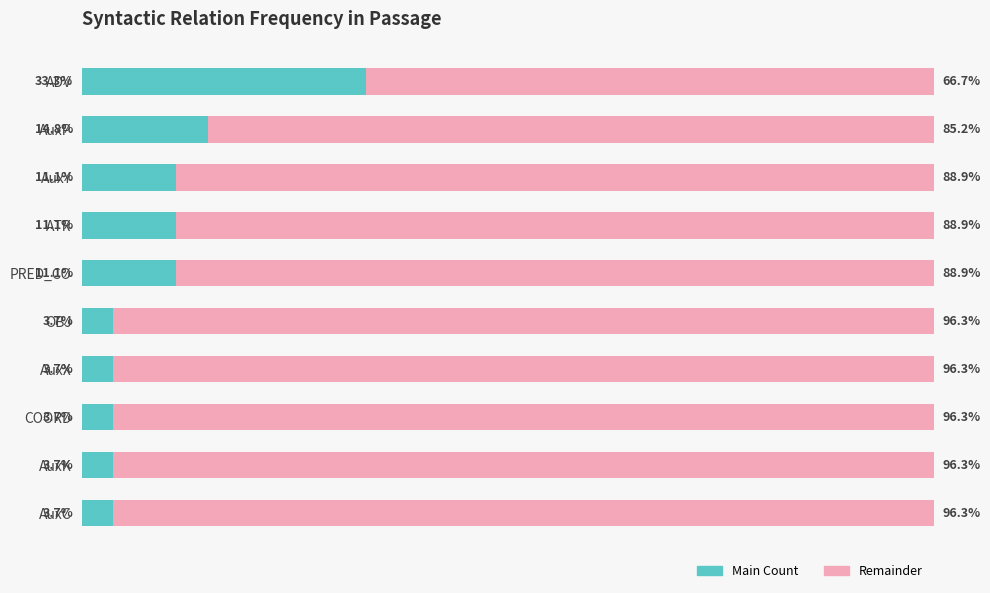

At which label does Main Count reach its peak?

ADV